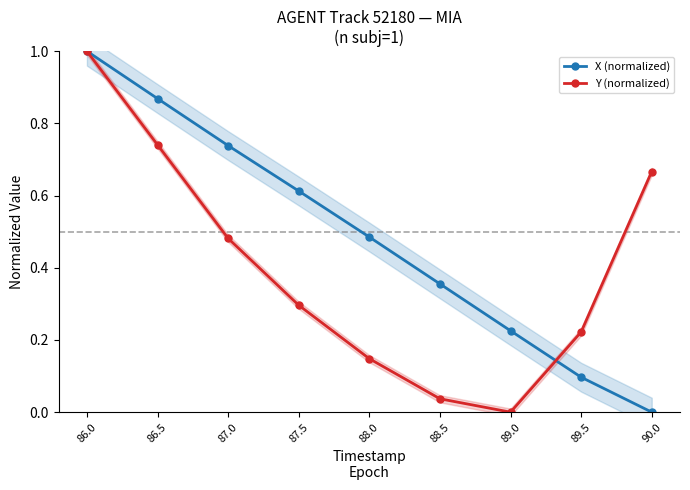

Is the value of X (normalized) at 87.0 greater than the value of Y (normalized) at 87.0?

Yes